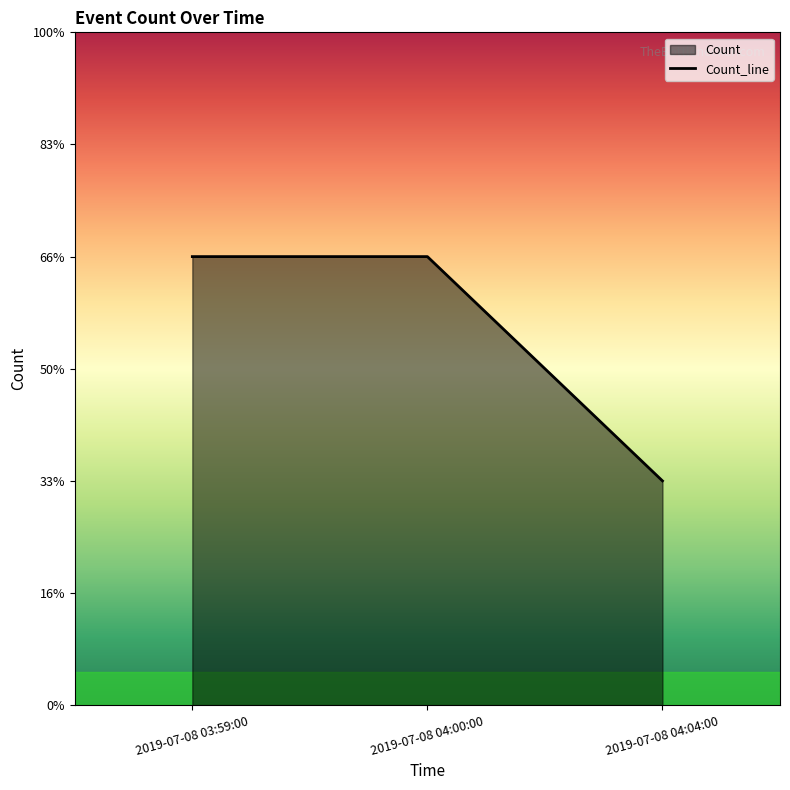

What is the label of the 1st point from the right?

2019-07-08 04:04:00